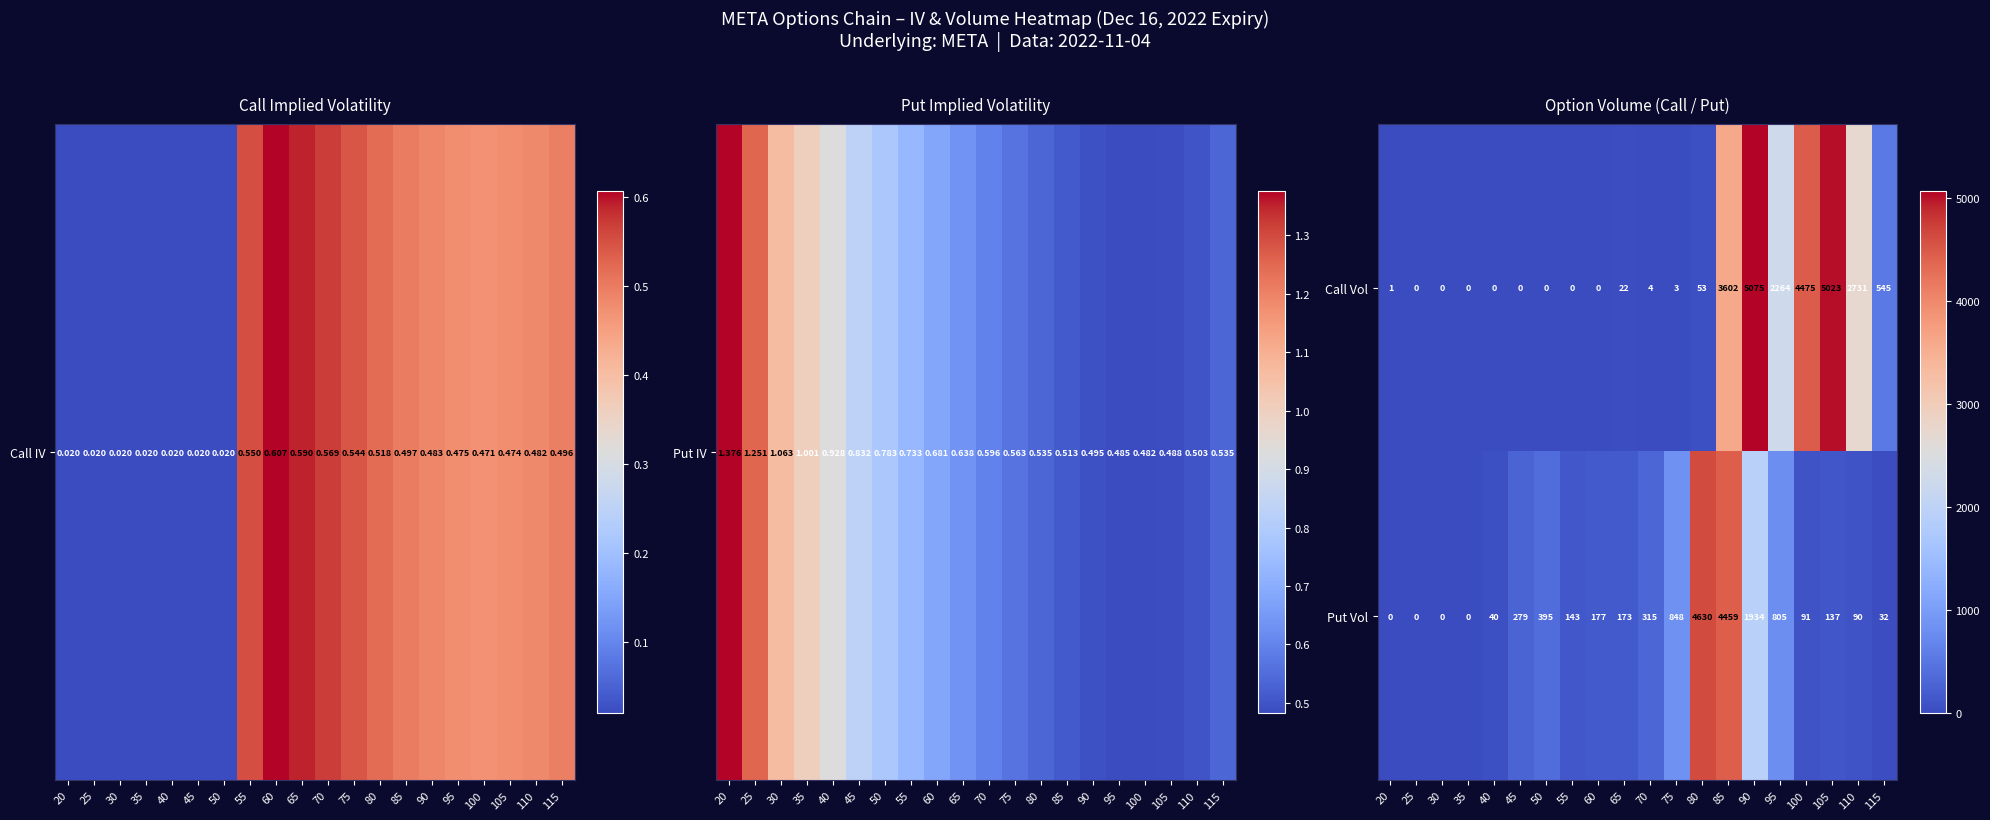

What is the total value across all series at 65?

195